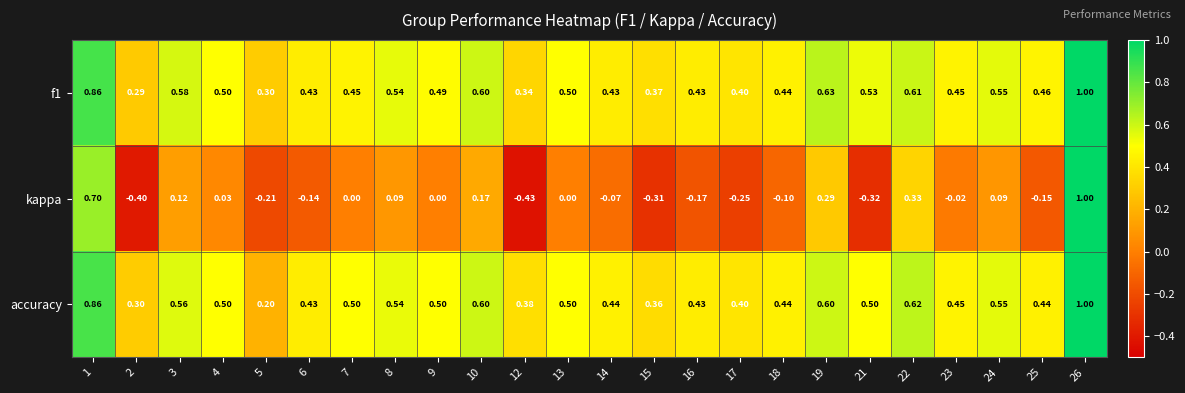

Which series has the largest range (max minus min)?

kappa